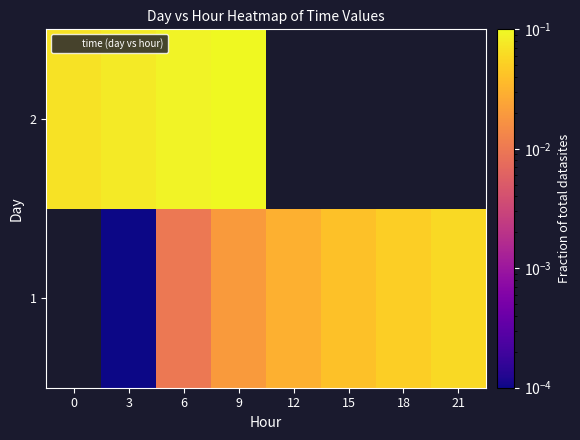

Where does the 1 series first go above 0?

3